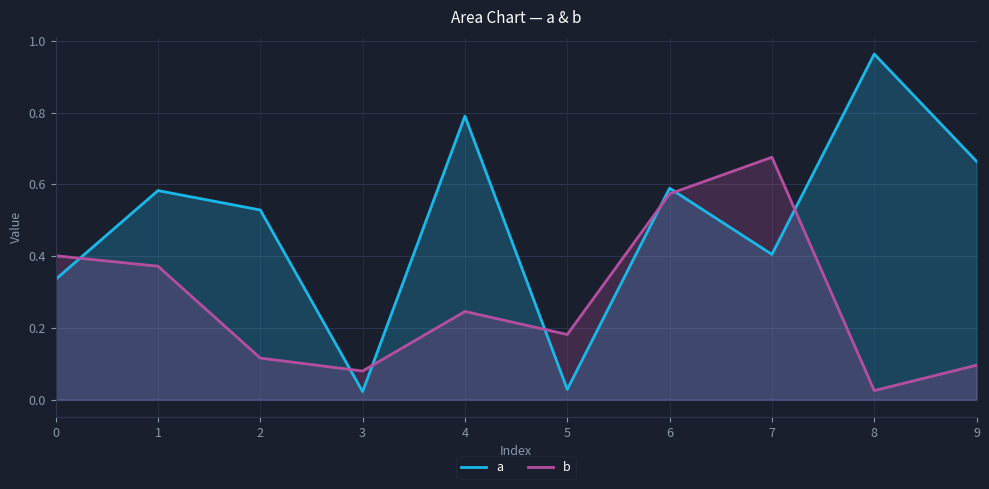

How many interior local peaks does the a series have?

4